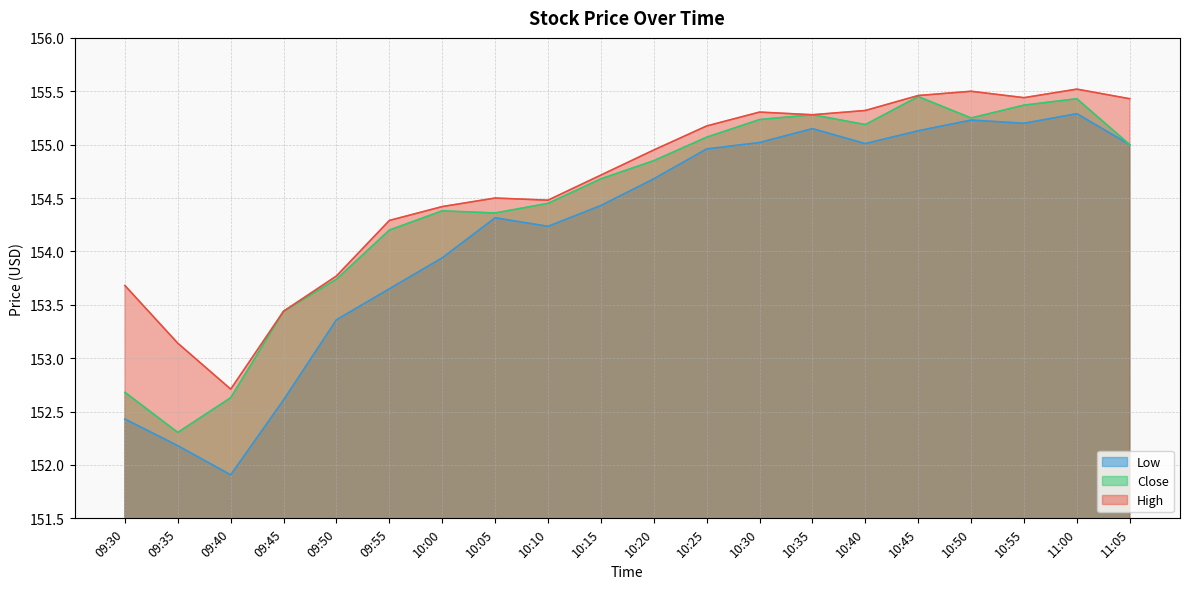

How many data points in High are above 154?

15